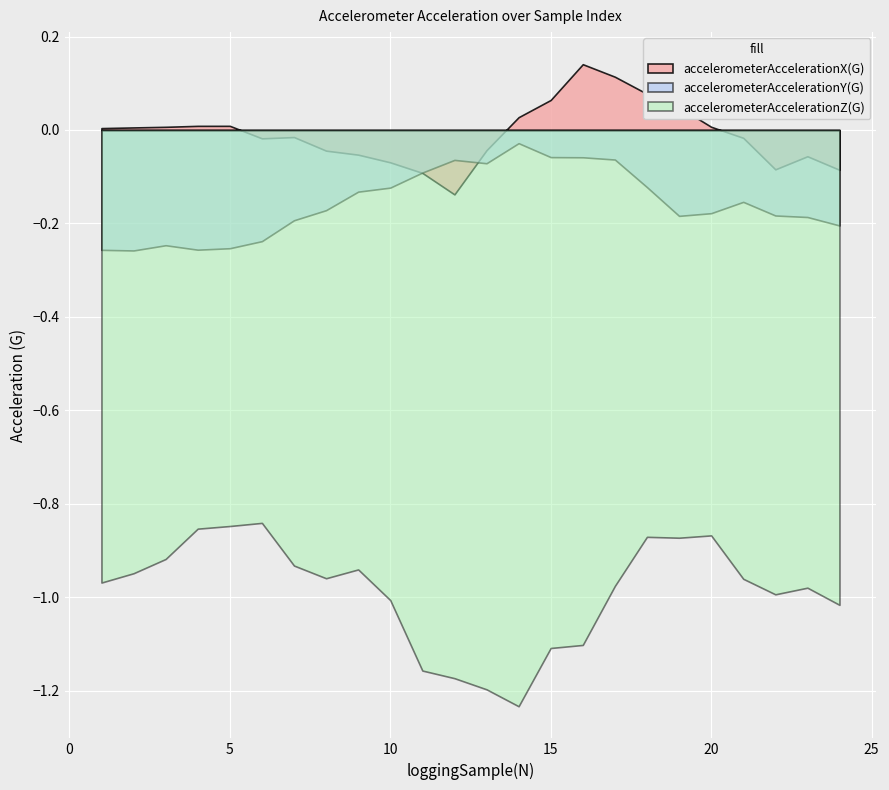

In accelerometerAccelerationX(G), how many points are lower than both neighbors (excluding endpoints)?

3